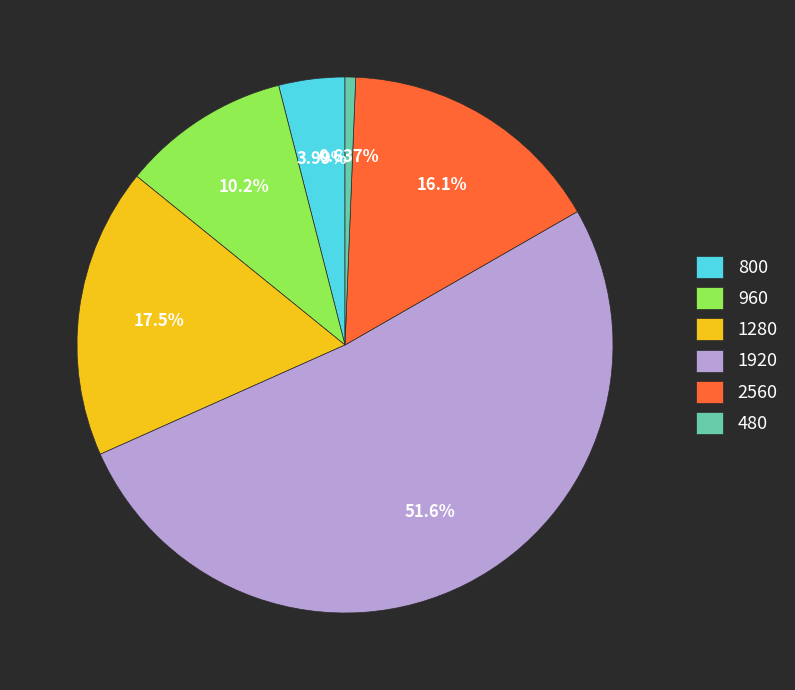

Is the sum of 480 and 800 greater than half?

No